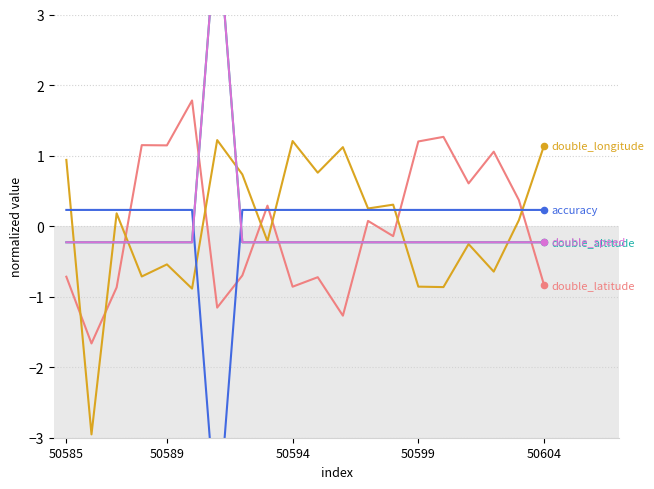

Which series reaches the maximum Y coordinate?

double_speed